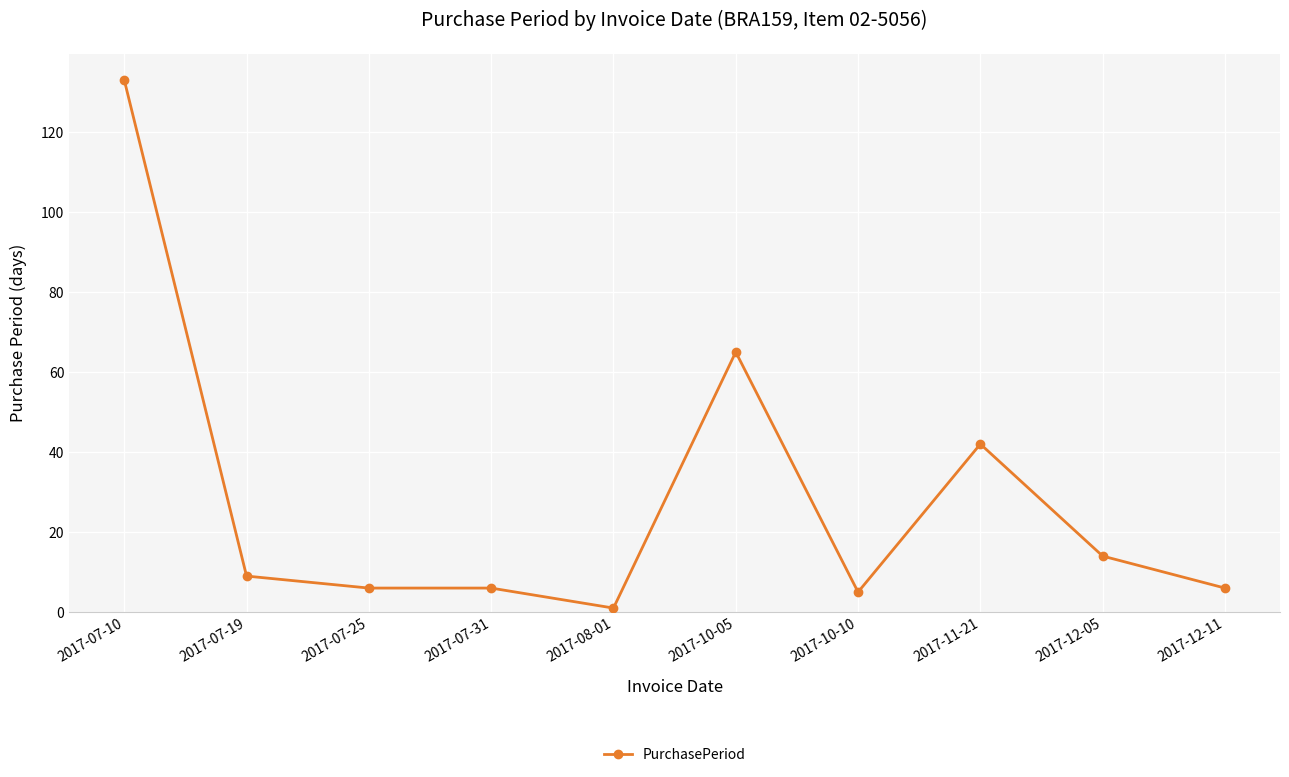

How many data points are less than 9?

5